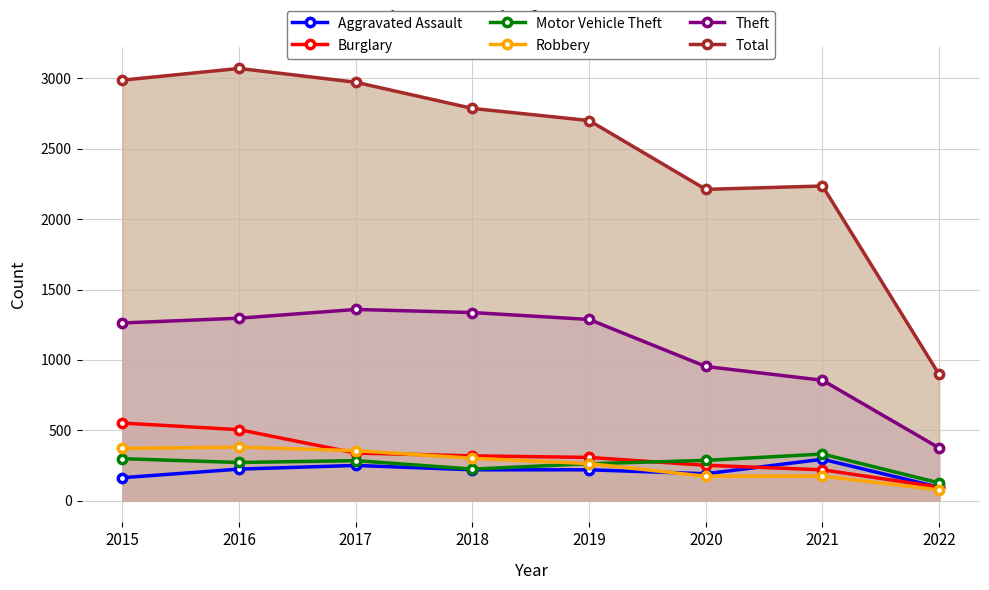

Between 2017 and 2021, which series saw the biggest shift?

Total